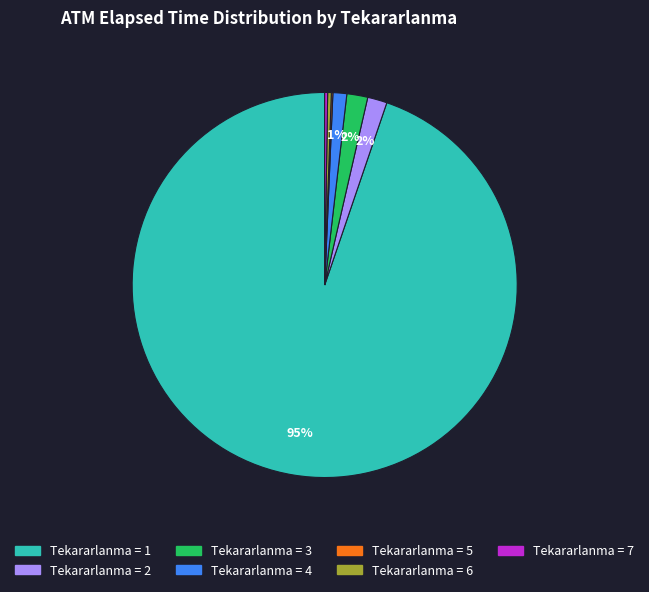

To the nearest percent, what is the difference between the largest and smallest slice percentages?

95%